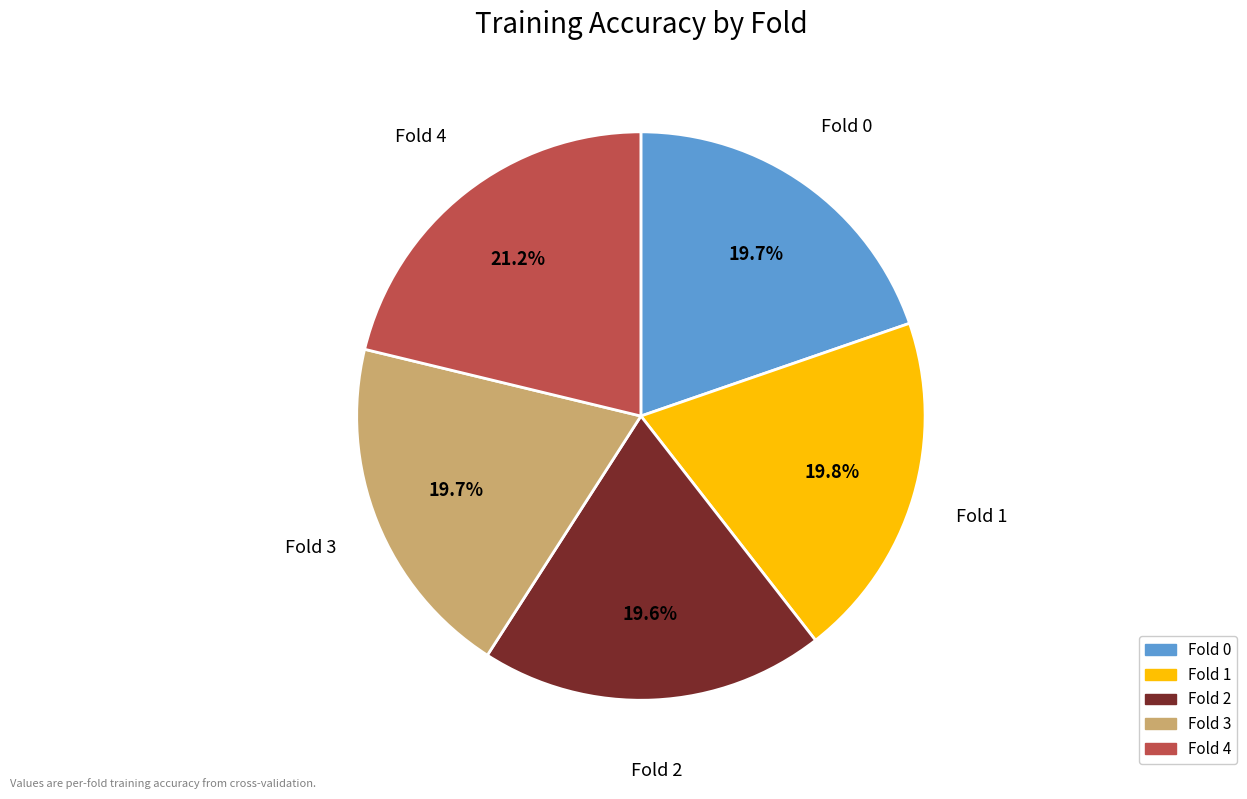

Does Fold 1 account for over 50% of the chart?

No